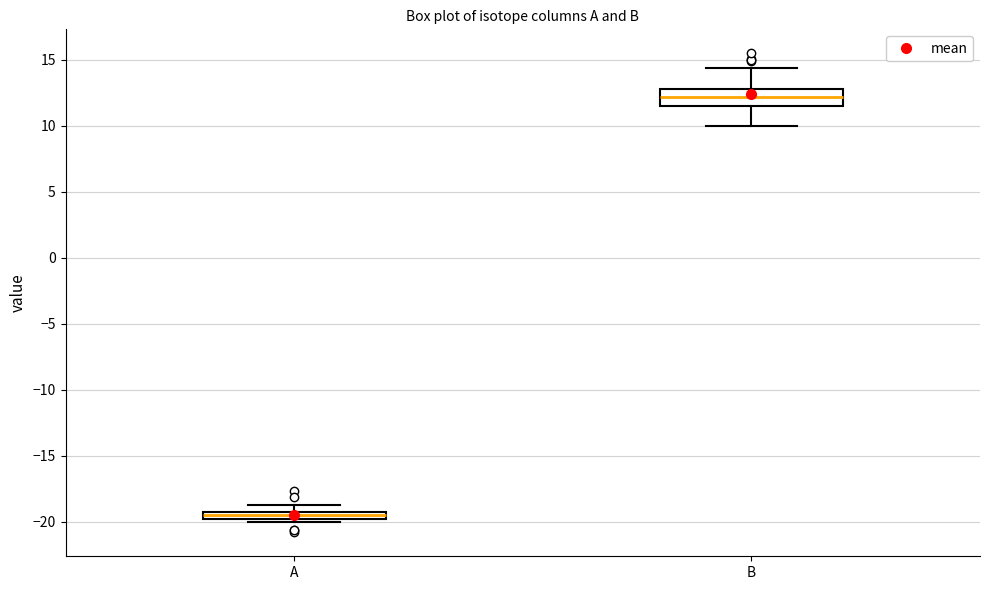

Comparing the boxes themselves (not the whiskers), which one is the tallest?

B